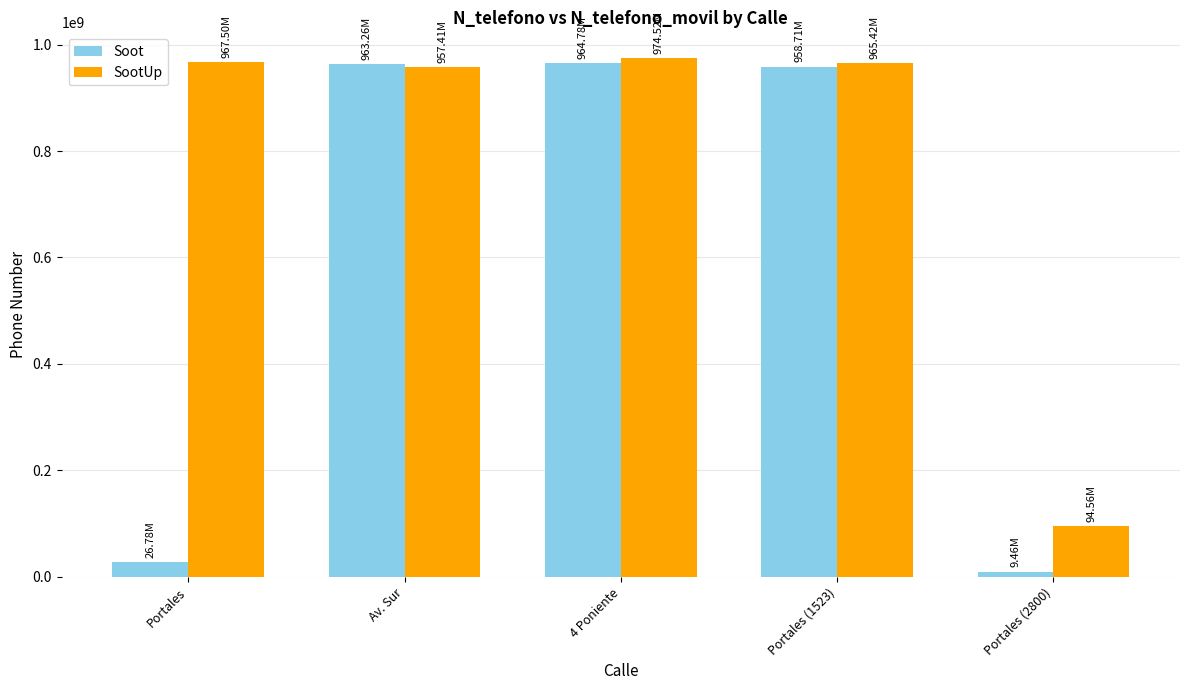

Is the value of Soot at Portales (2800) greater than the value of SootUp at Portales (1523)?

No